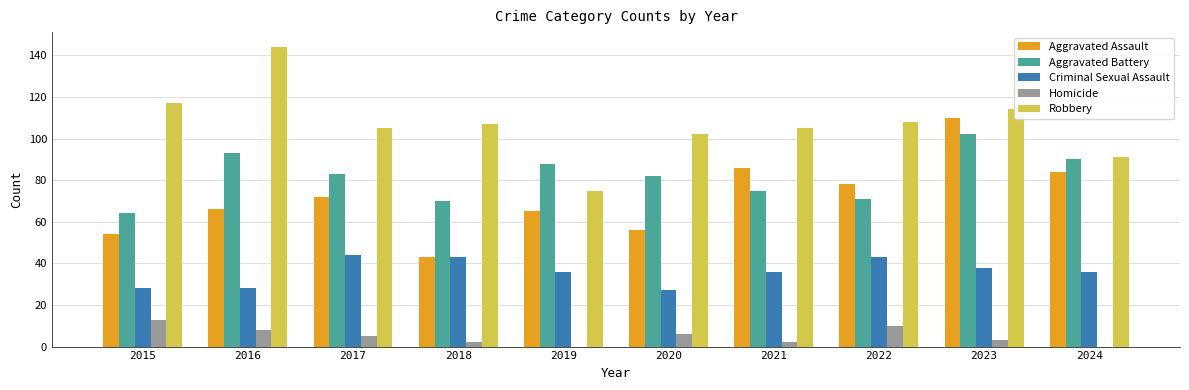

What is the total value across all series at 2015?

276